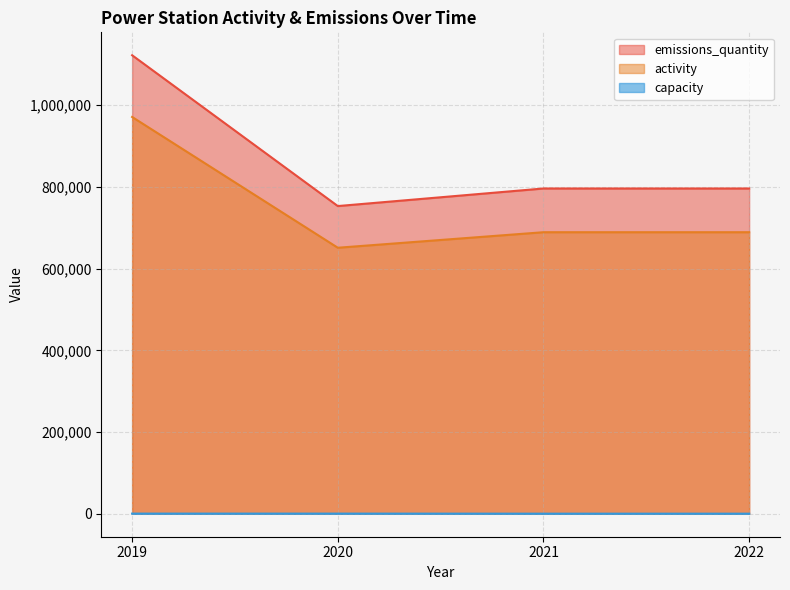

In emissions_quantity, how many points are lower than both neighbors (excluding endpoints)?

1